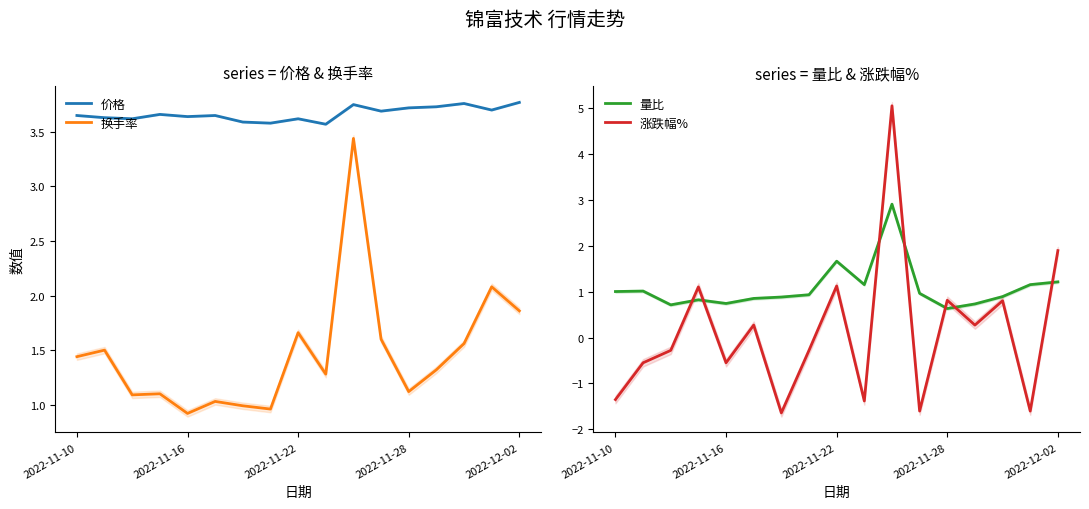

True or false: 价格 and 换手率 cross at least once.

False